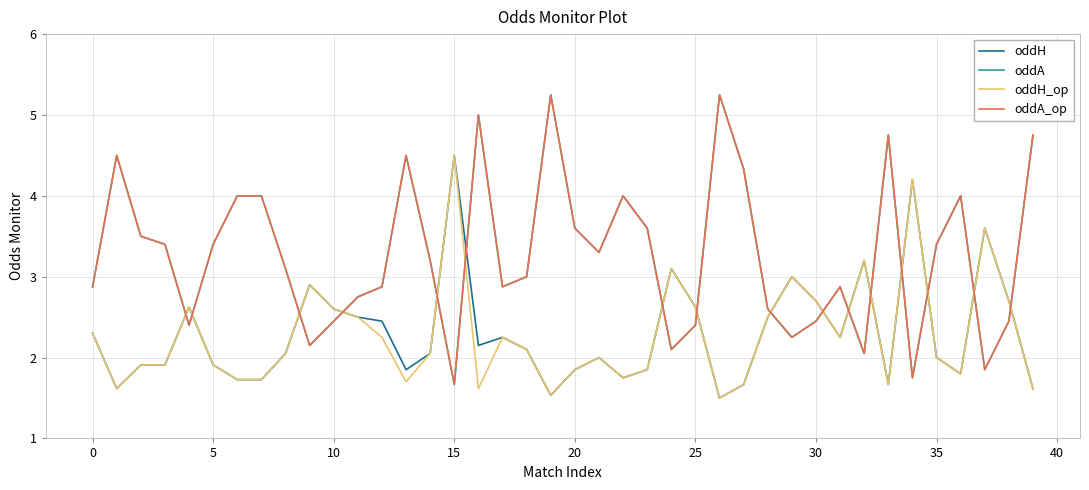

At how many categories does at least one series exceed 4?

10